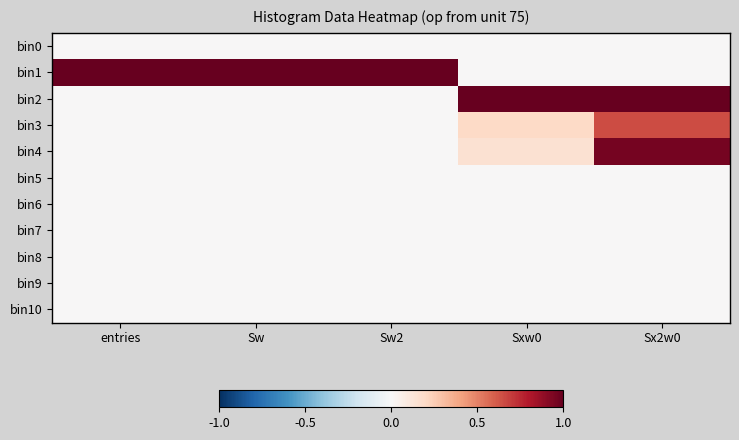

Reading left to right, list all the values displayed in this chart.

bin0: entries=0.0	Sw=0.0	Sw2=0.0	Sxw0=0.0	Sx2w0=0.0
bin1: entries=1.0	Sw=1.0	Sw2=1.0	Sxw0=0.0	Sx2w0=0.0
bin2: entries=0.0	Sw=0.0	Sw2=0.0	Sxw0=1.0	Sx2w0=1.0
bin3: entries=0.0	Sw=0.0	Sw2=0.0	Sxw0=0.2	Sx2w0=0.7
bin4: entries=0.0	Sw=0.0	Sw2=0.0	Sxw0=0.2	Sx2w0=1.0
bin5: entries=0.0	Sw=0.0	Sw2=0.0	Sxw0=0.0	Sx2w0=0.0
bin6: entries=0.0	Sw=0.0	Sw2=0.0	Sxw0=0.0	Sx2w0=0.0
bin7: entries=0.0	Sw=0.0	Sw2=0.0	Sxw0=0.0	Sx2w0=0.0
bin8: entries=0.0	Sw=0.0	Sw2=0.0	Sxw0=0.0	Sx2w0=0.0
bin9: entries=0.0	Sw=0.0	Sw2=0.0	Sxw0=0.0	Sx2w0=0.0
bin10: entries=0.0	Sw=0.0	Sw2=0.0	Sxw0=0.0	Sx2w0=0.0